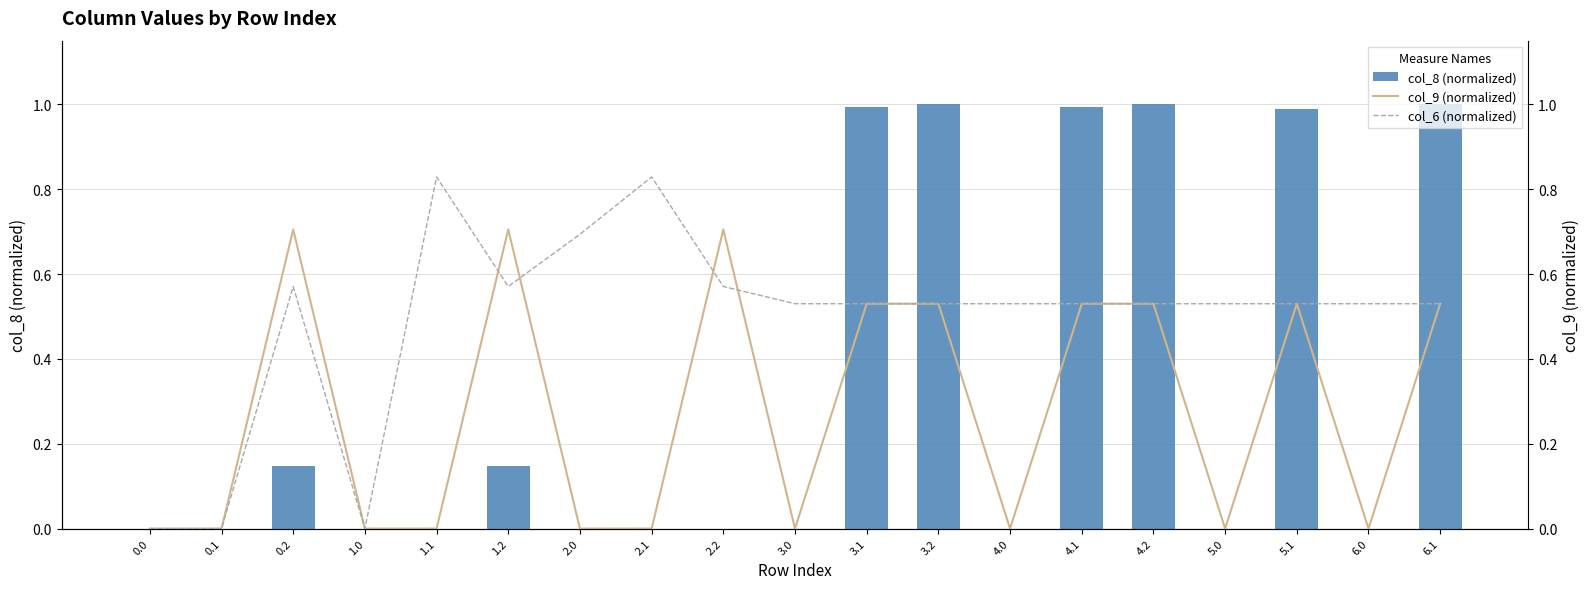

The value of col_9 (normalized) at 0.0 is 0.5. True or false?

False